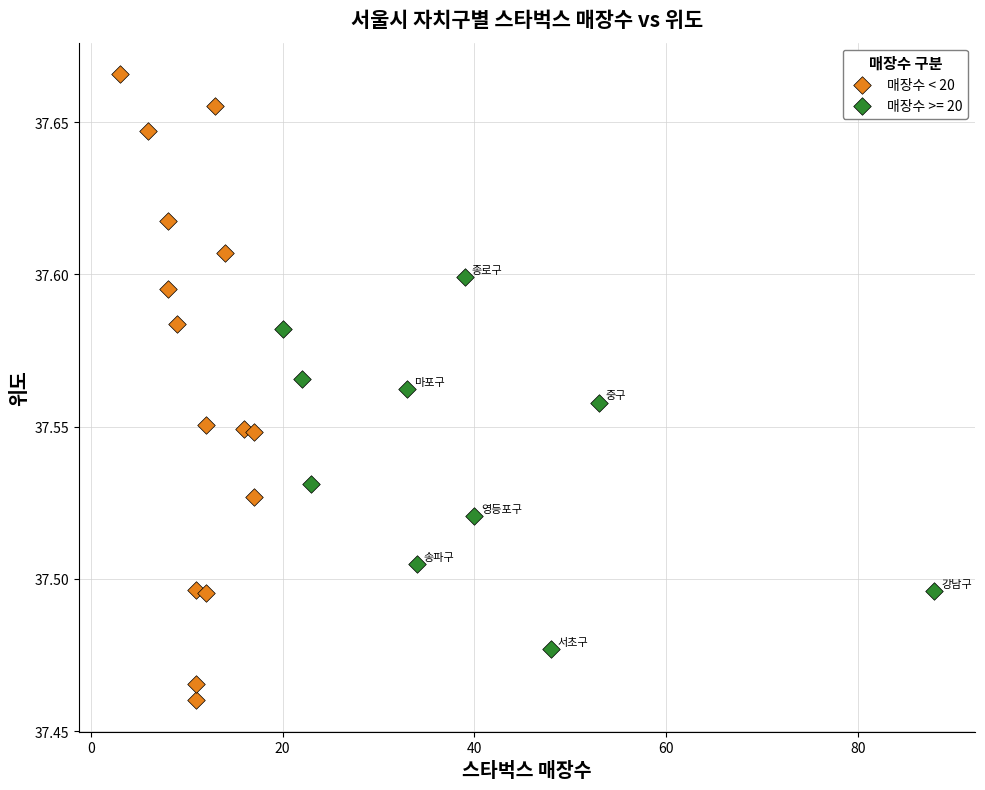

Which series reaches the maximum Y coordinate?

매장수 < 20